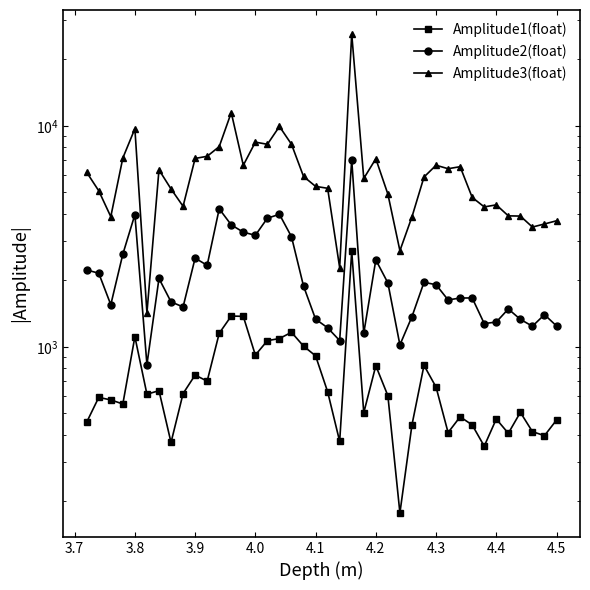

What is the label of the 2nd point from the left?

3.7